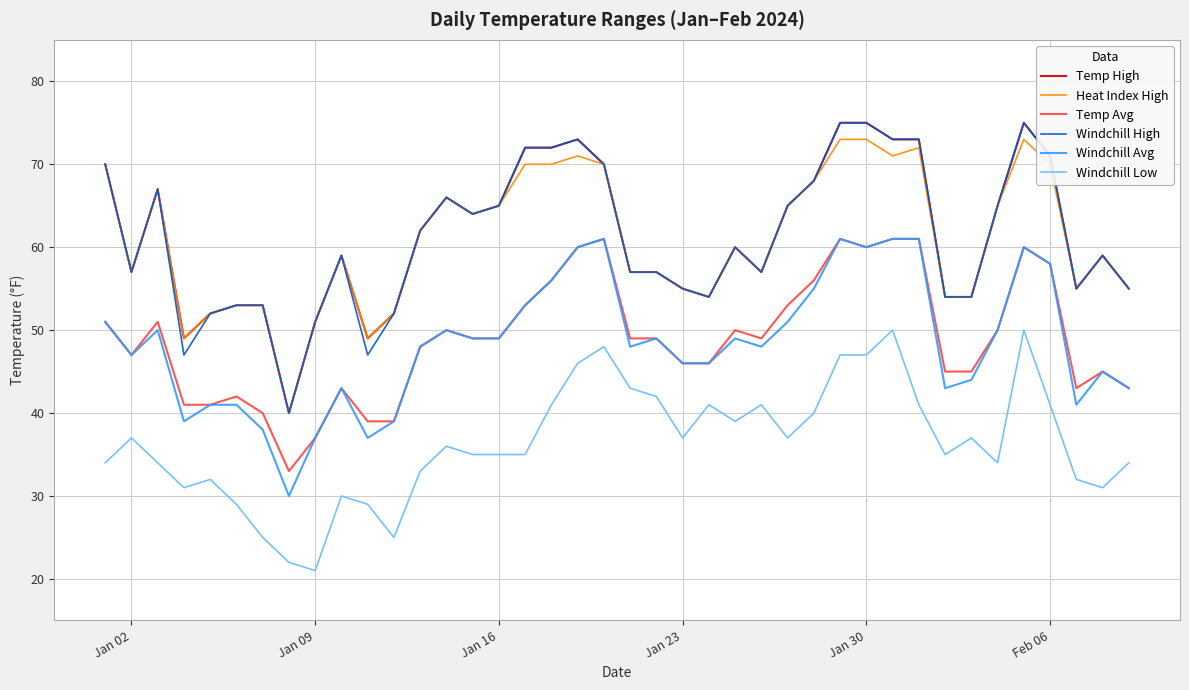

What is the minimum value shown in the chart?

21